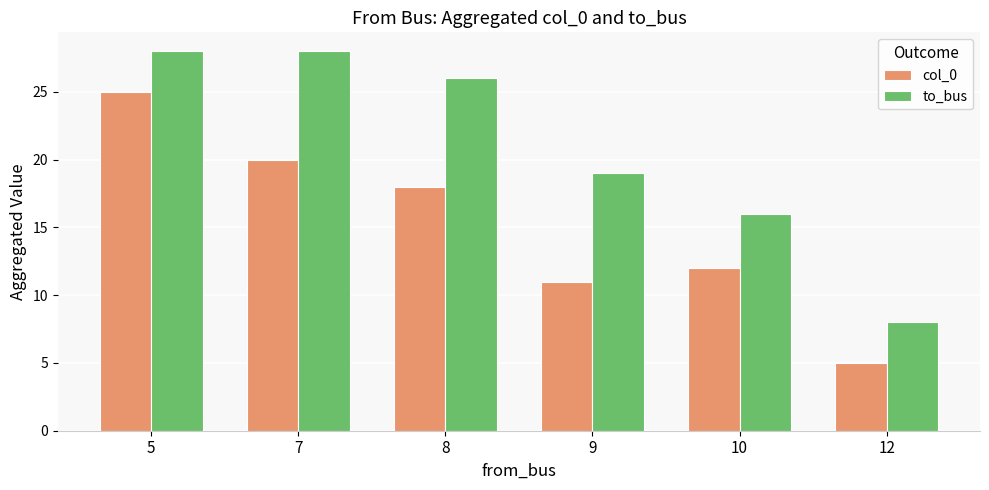

What is the smallest value displayed?

5